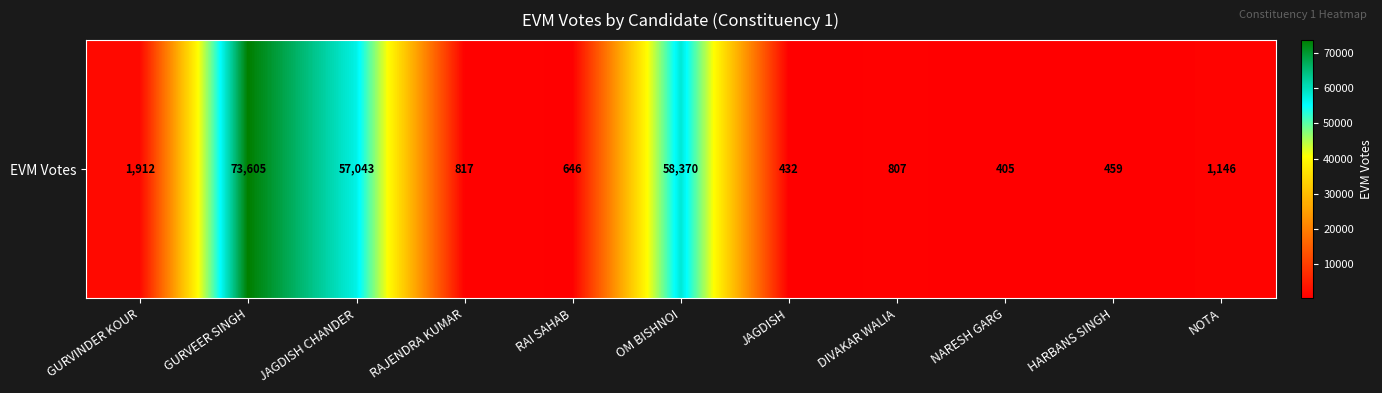

Is it true that the value at HARBANS SINGH is 719?

False